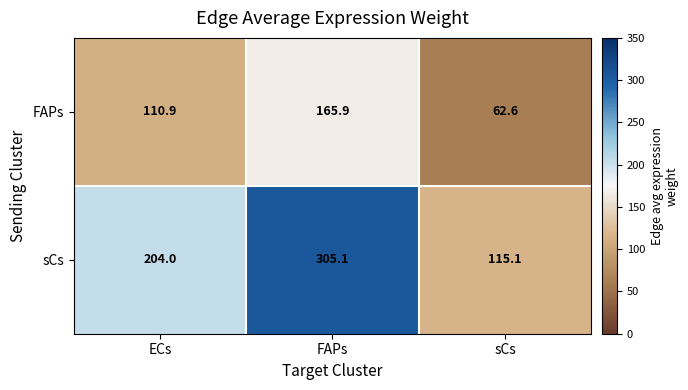

What is the average value of the FAPs series?

113.1